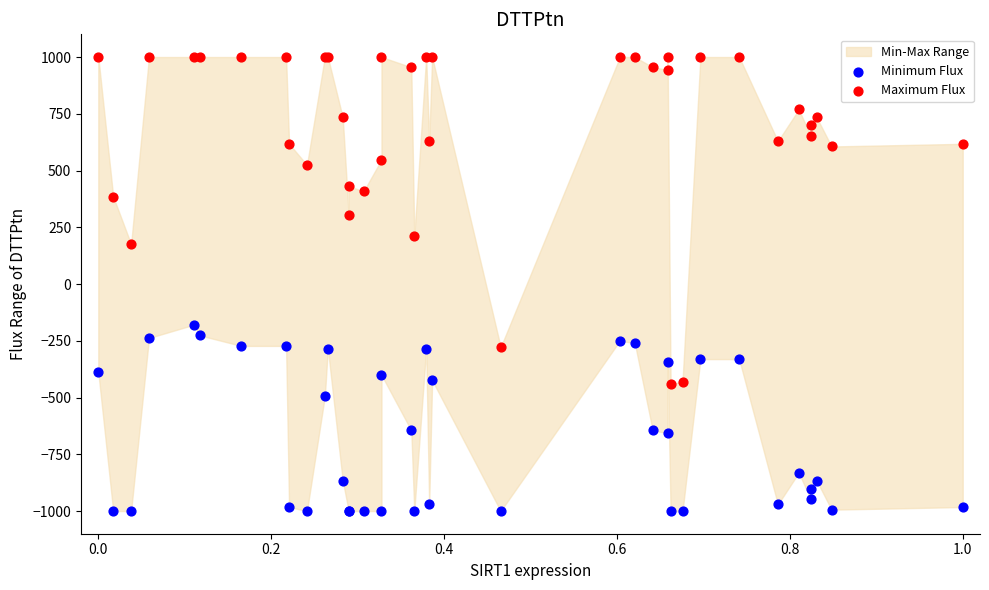

Which series has the largest Y range (max minus min)?

Maximum Flux